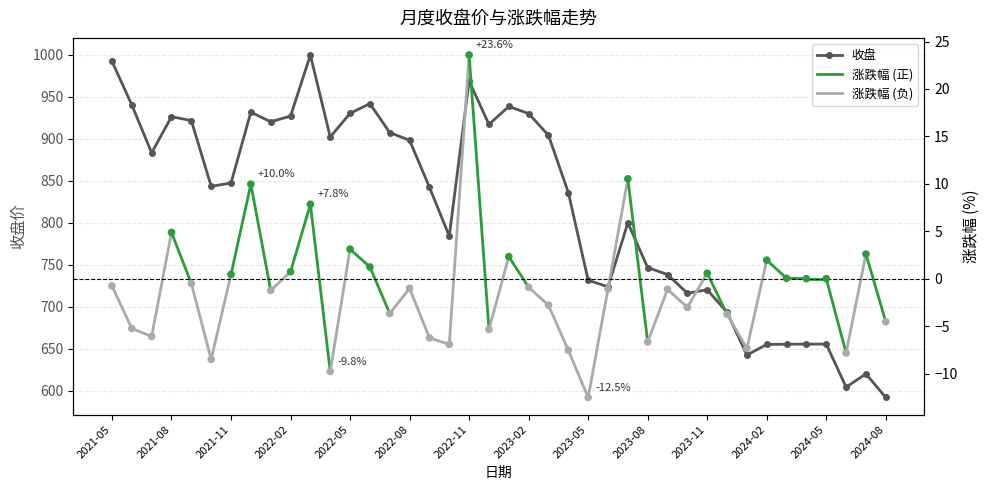

Which has a higher value, 17 or 25?

17